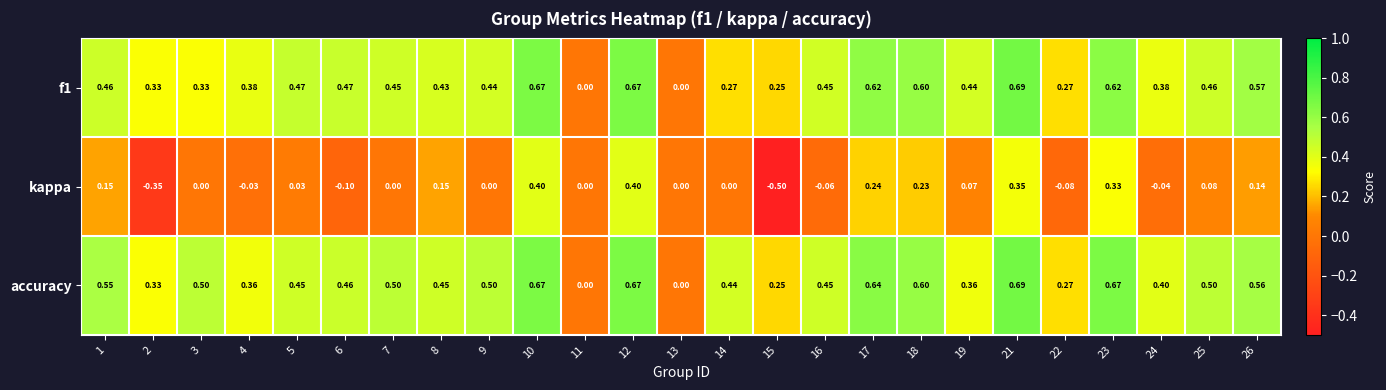

Between 21 and 24, which series saw the biggest shift?

kappa